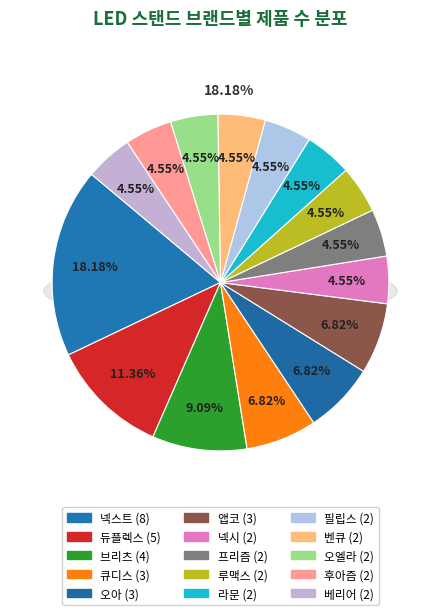

Is it true that 넥스트 is 18% of the pie?

True